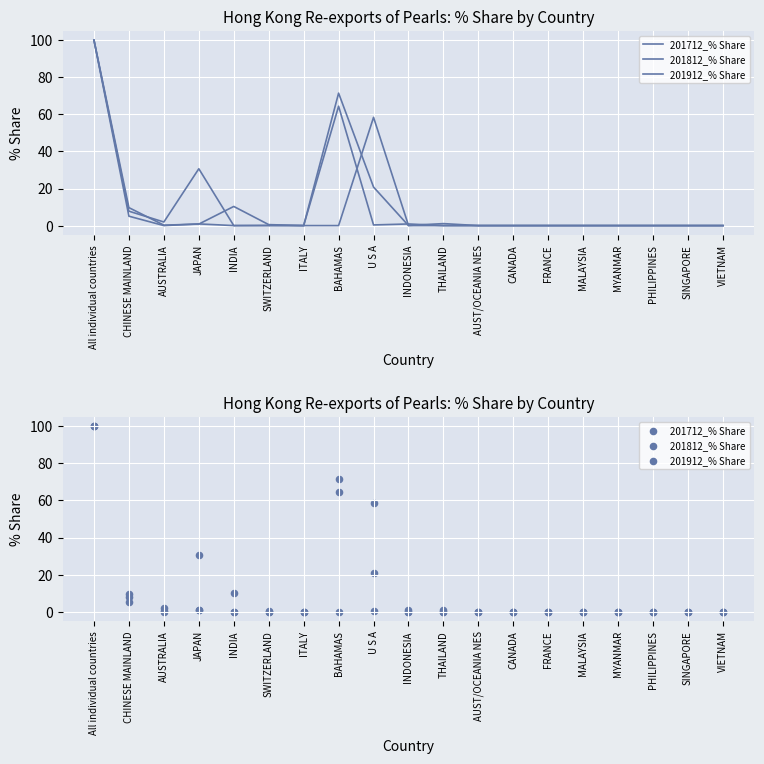

At how many categories does at least one series exceed 16?

4